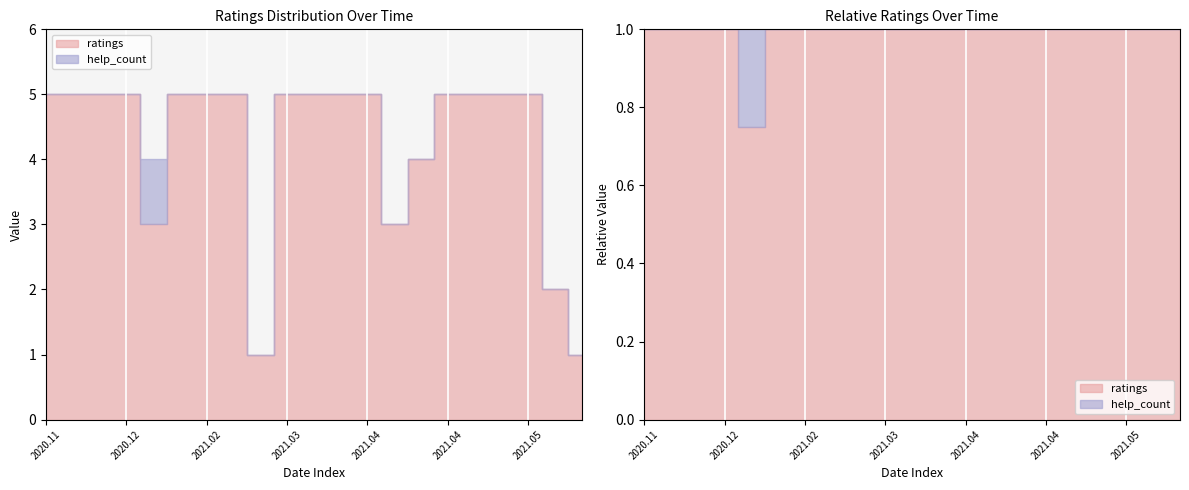

What value does the rating_1 series have at 2021.03.26?

5